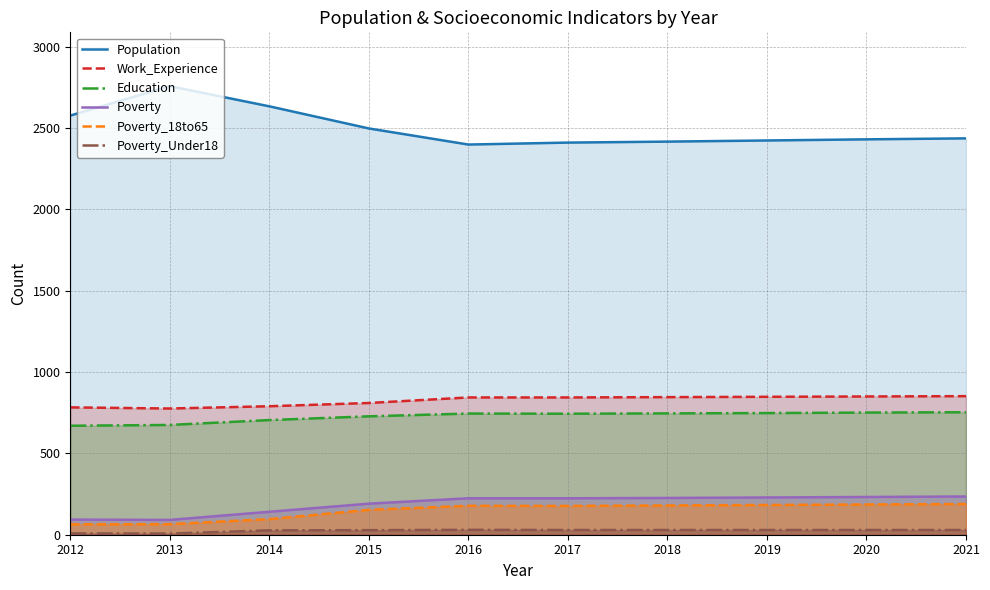

Which series has the widest spread of values?

Population